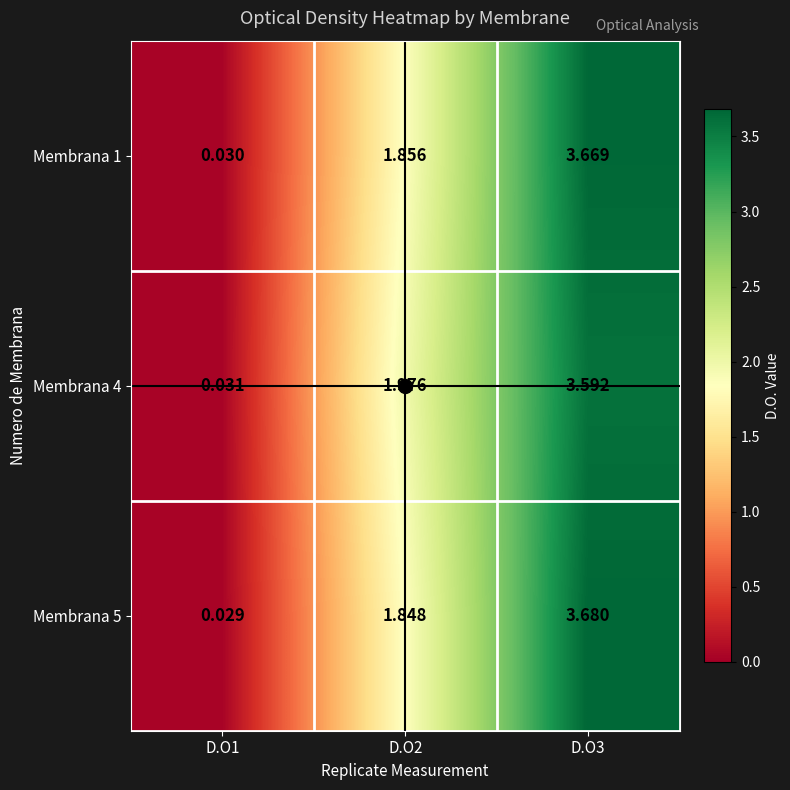

Is the value of Membrana 4 at D.O3 greater than the value of Membrana 5 at D.O1?

Yes